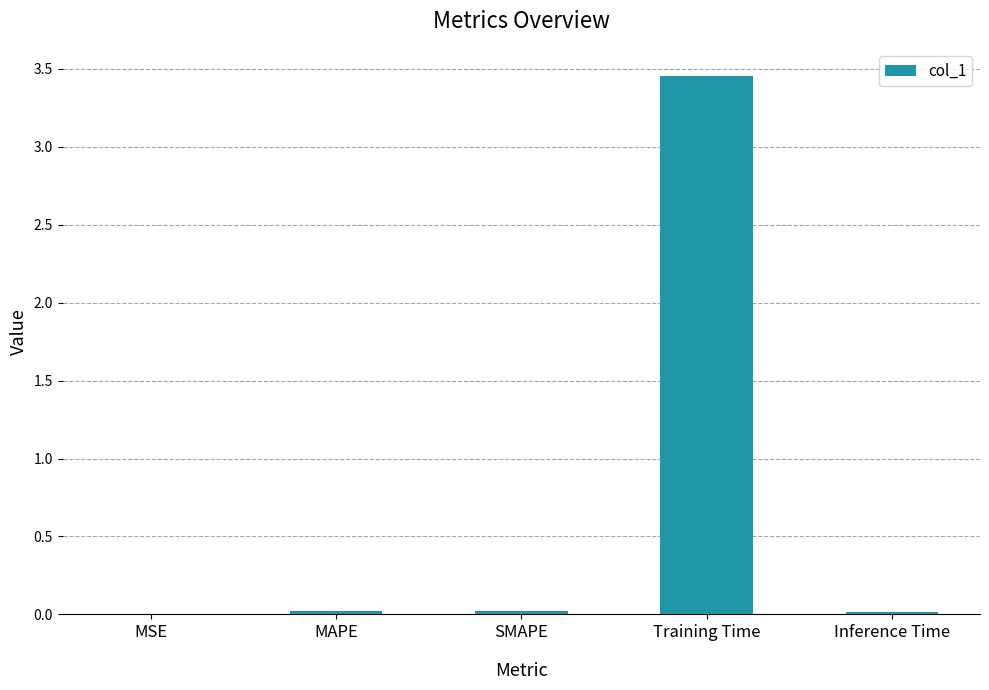

The chart shows a value of 0.0 at SMAPE. True or false?

True